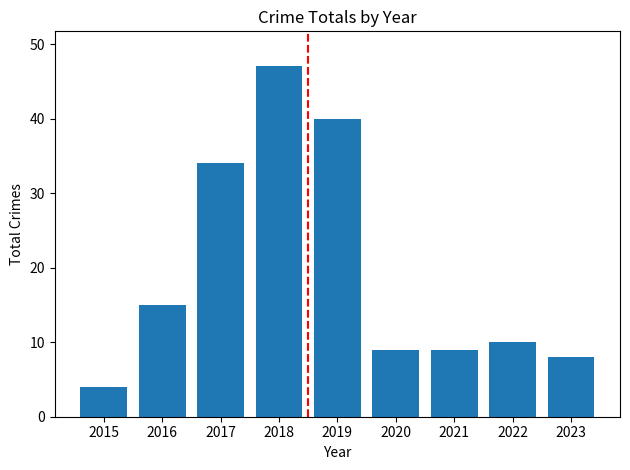

Read the value at 2023.

8